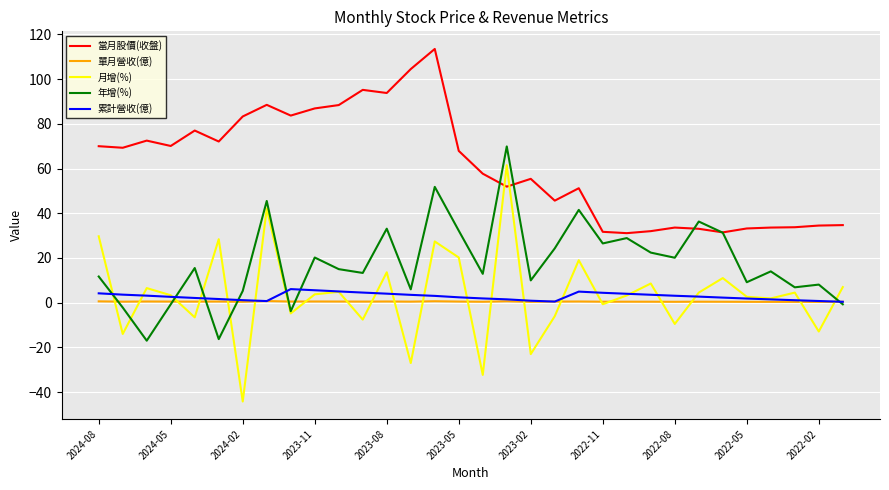

True or false: 當月股價(收盤) and 累計營收(億) cross at least once.

False